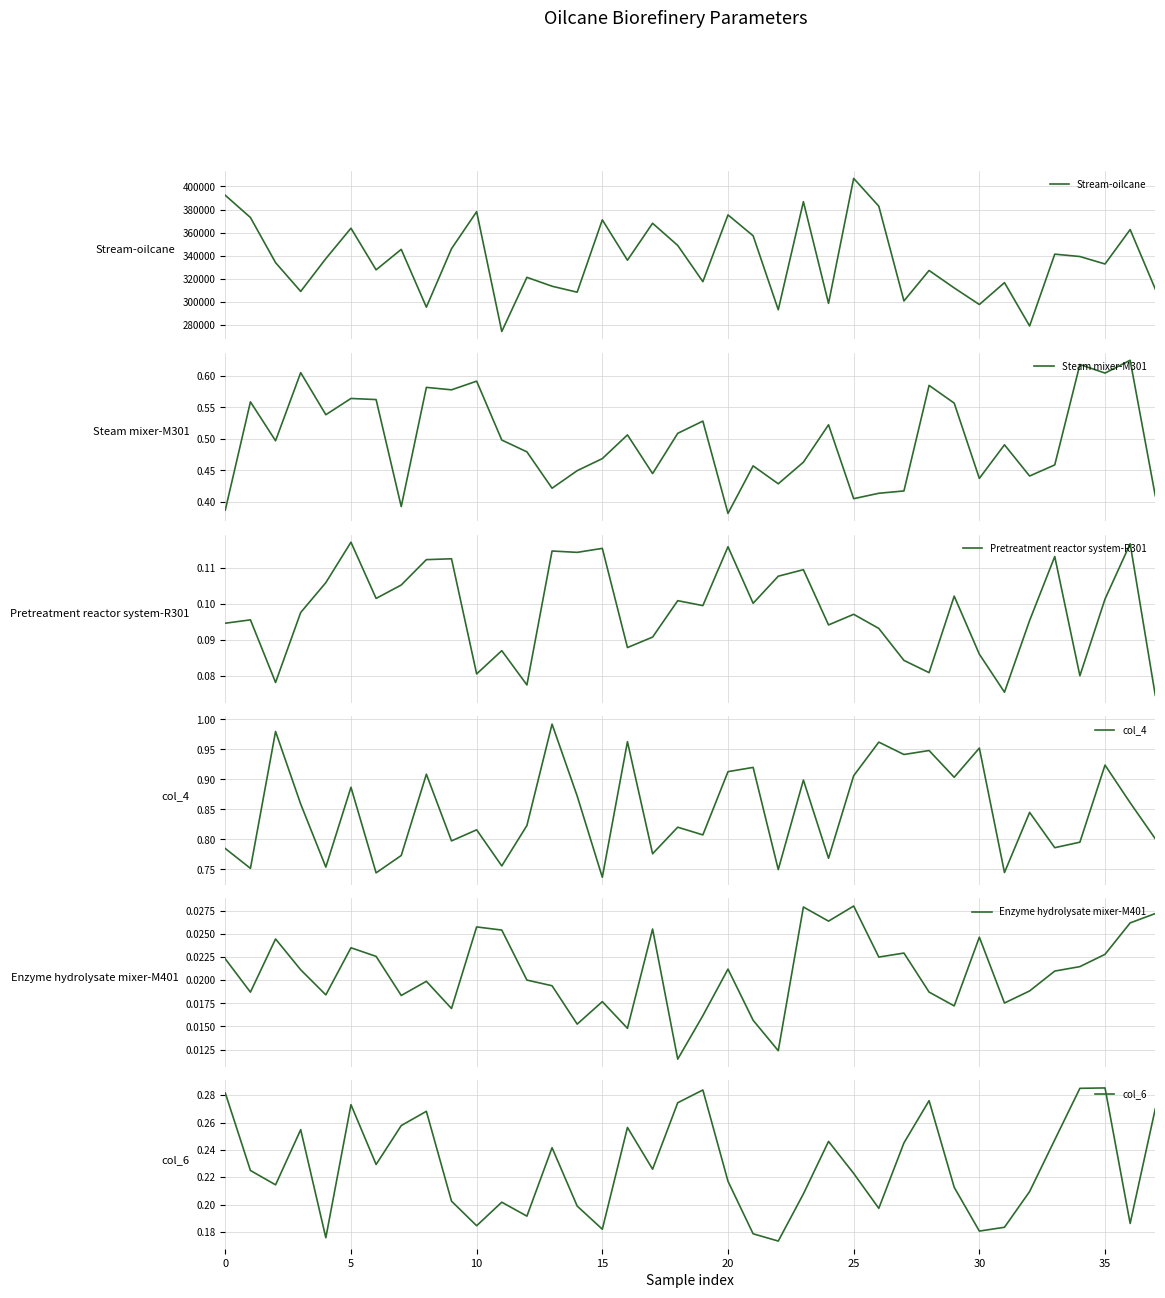

What is the approximate value of Steam mixer-M301 at 19?

0.5